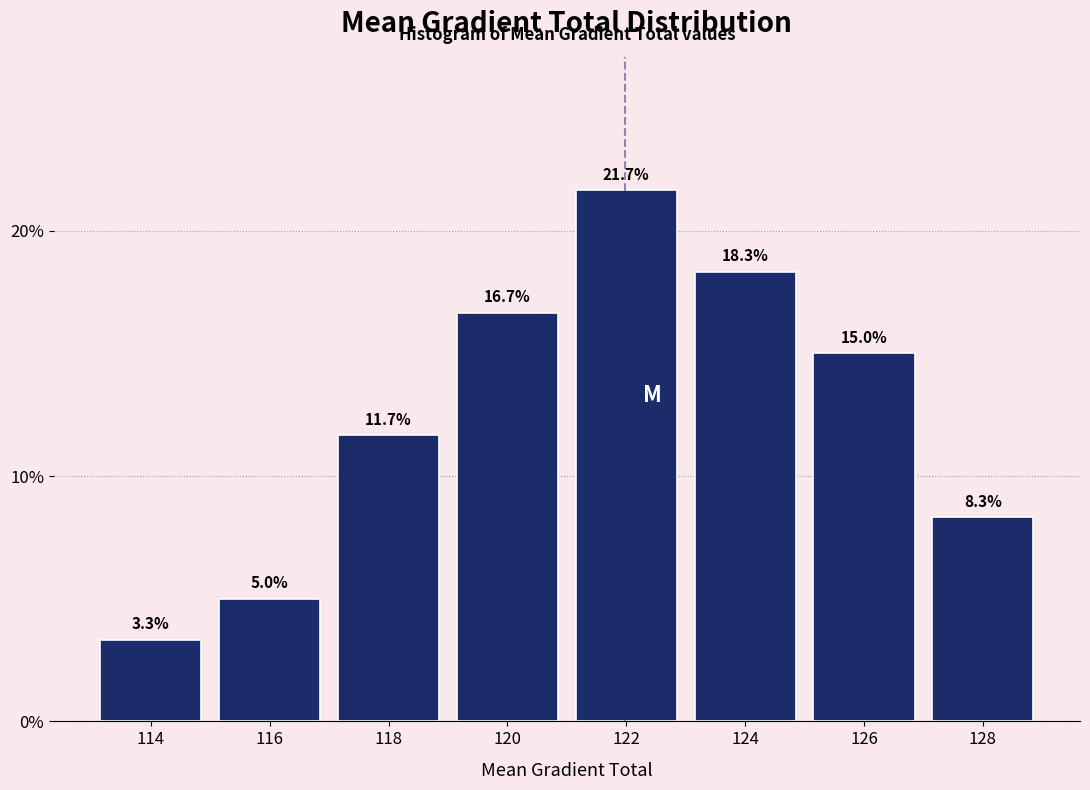

What is the height of the bar covering 125 to 127 on the x-axis?

15.0